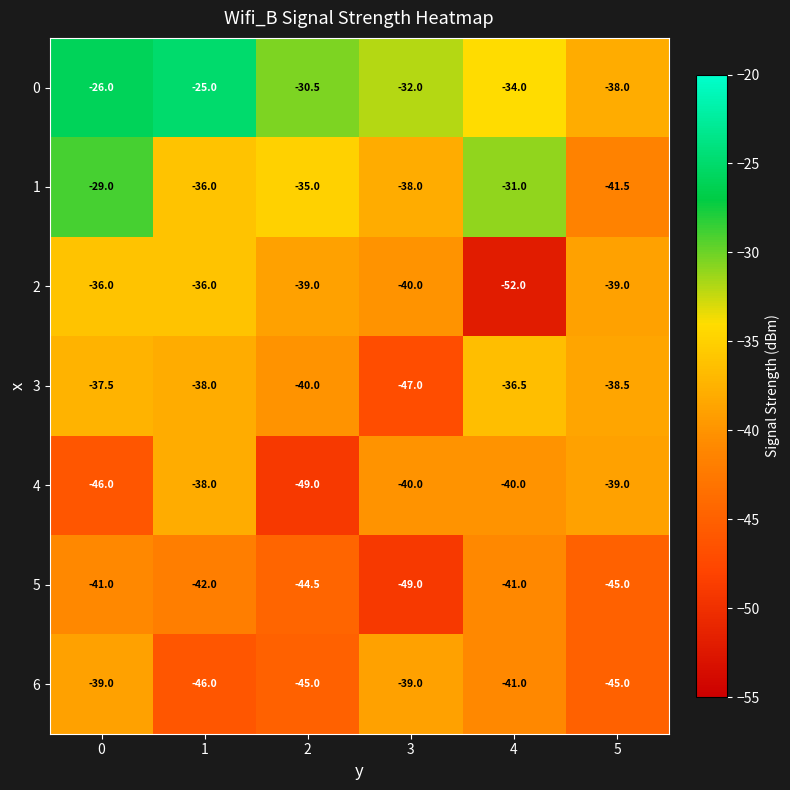

How many values in the 3 series exceed -38?

2